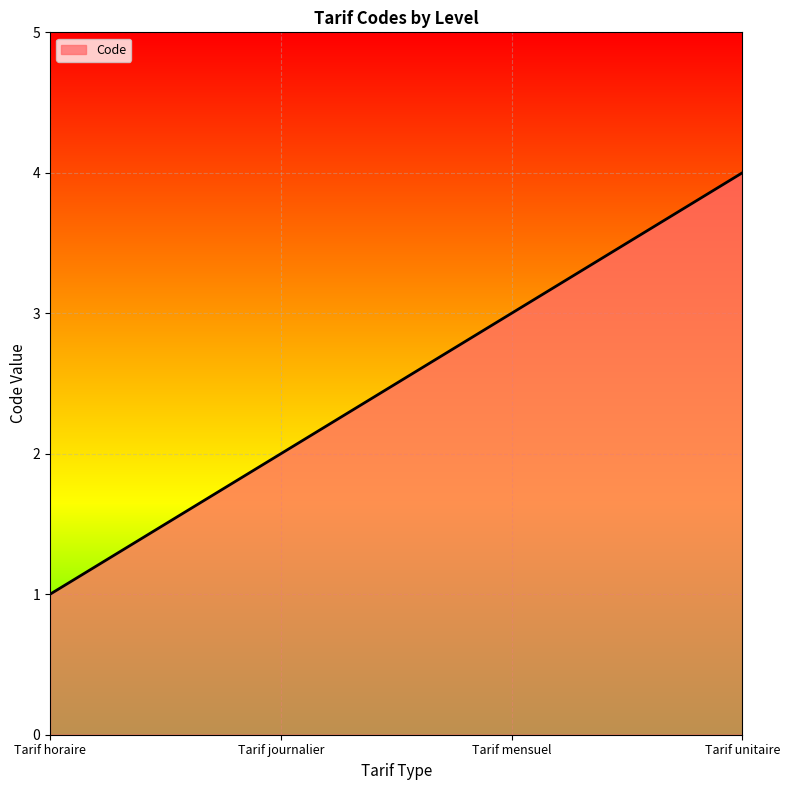

Rank the categories by value from highest to lowest.

Tarif unitaire, Tarif mensuel, Tarif journalier, Tarif horaire